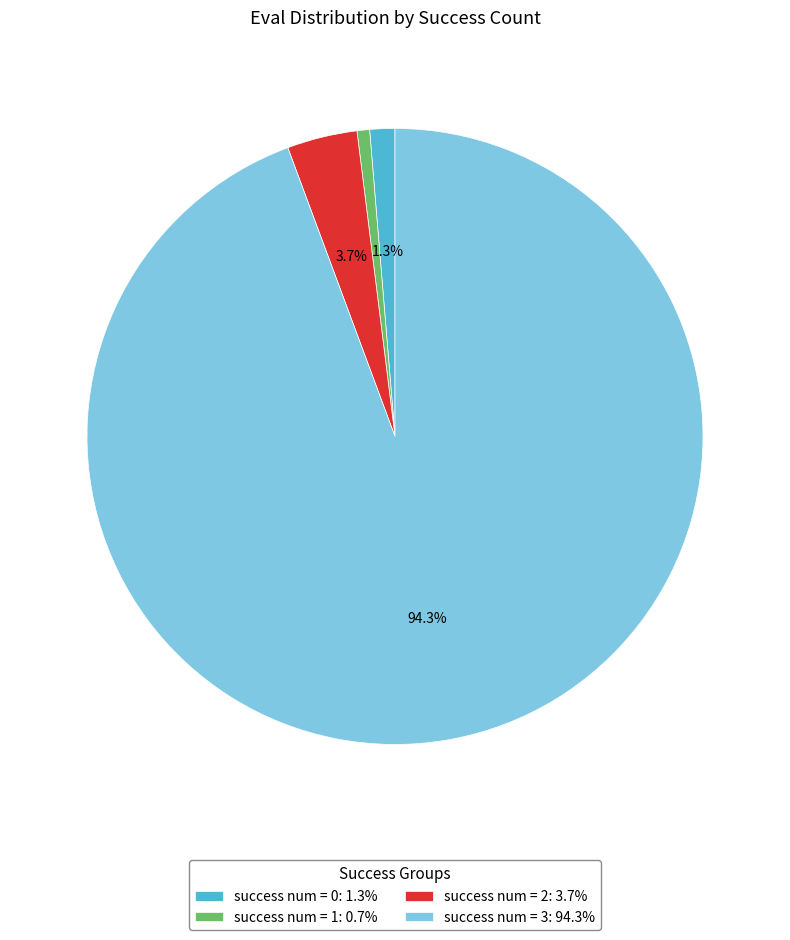

What percentage do success num = 2: 3.7% and success num = 0: 1.3% together represent?

5.0%